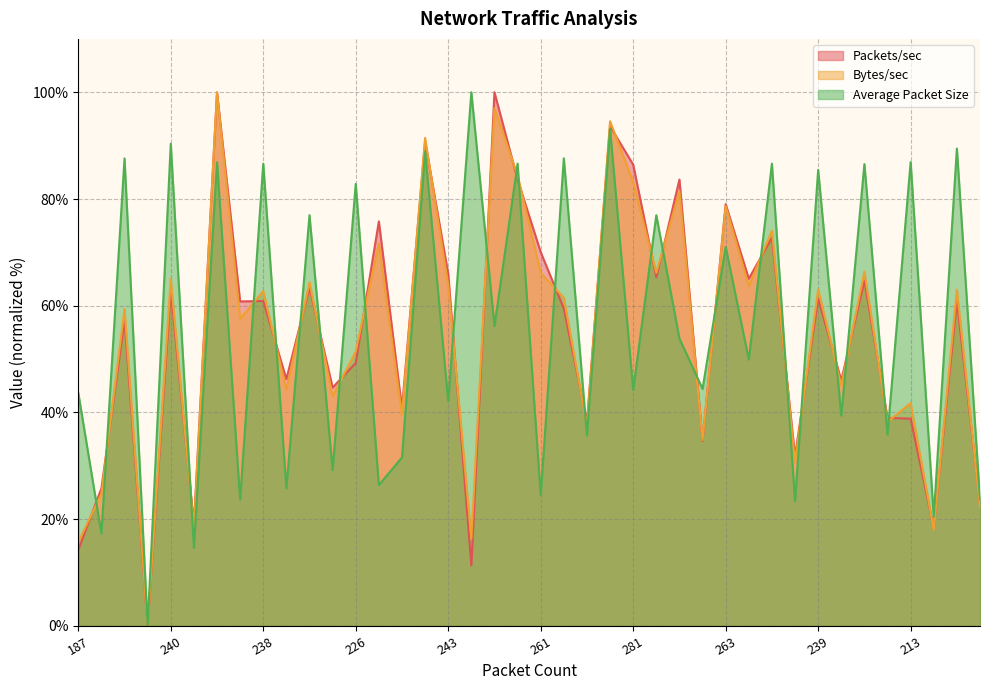

Reading left to right, transcribe all the data shown in this chart.

Packets/sec: 14.2	25.8	57.3	0.0	62.9	19.0	100.0	60.8	60.9	46.2	63.4	44.7	49.3	75.8	40.8	90.8	66.0	11.3	100.0	83.7	70.0	59.5	38.3	93.6	86.4	65.3	83.6	34.7	79.0	65.1	72.7	31.8	61.3	46.0	64.7	39.0	38.8	18.3	60.9	22.7
Bytes/sec: 15.7	24.7	59.4	0.0	65.0	18.3	100.0	57.6	62.7	44.2	64.4	43.0	51.4	71.7	39.6	91.4	63.9	16.3	97.0	84.4	66.2	61.5	37.6	94.6	83.2	66.2	81.4	34.8	78.6	63.7	74.0	30.7	63.1	45.1	66.4	38.2	41.8	18.0	63.0	22.3
Average Packet Size: 43.7	17.3	87.6	0.0	90.4	14.6	86.9	23.7	86.6	25.8	77.0	29.2	82.8	26.4	31.6	88.9	42.1	100.0	56.2	86.6	24.5	87.6	35.7	93.1	44.2	77.0	53.9	44.4	71.0	49.9	86.6	23.4	85.5	39.4	86.5	35.9	86.9	20.5	89.5	23.7